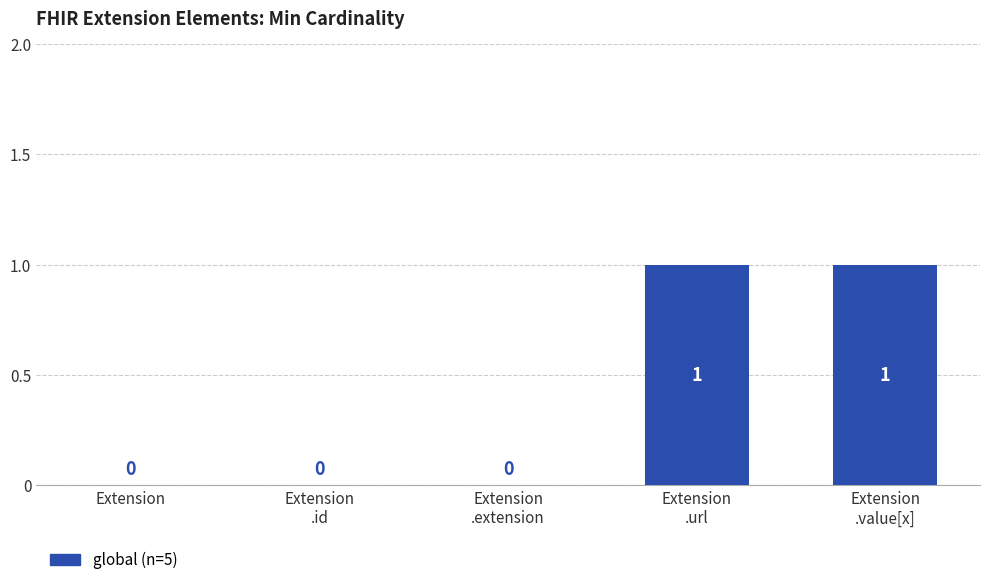

Count the values in the range 0 to 1.

5